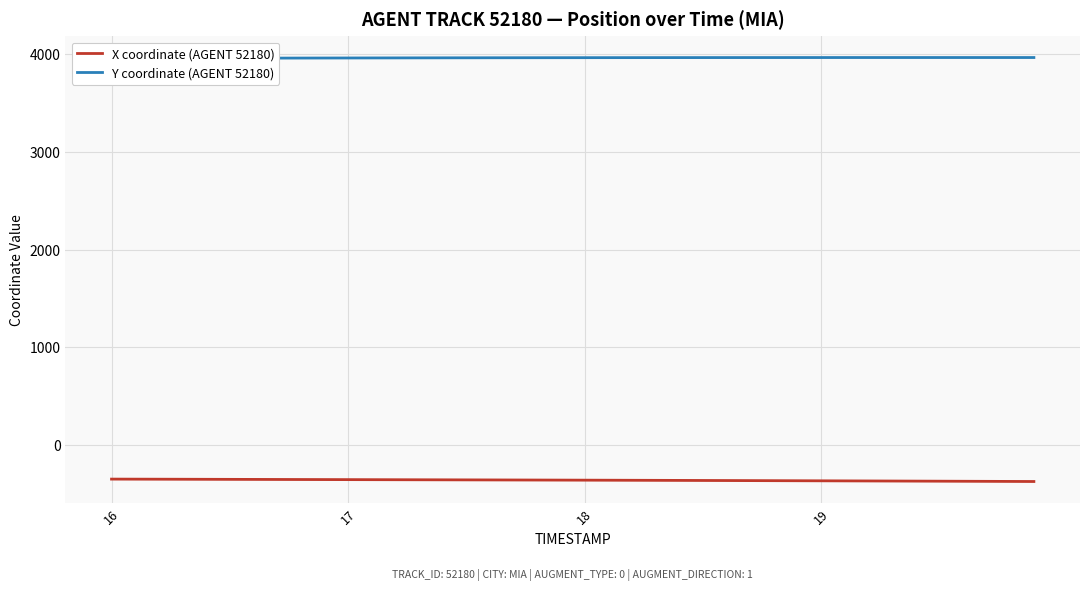

What is the lowest value of the X coordinate (AGENT 52180) series?

-372.7